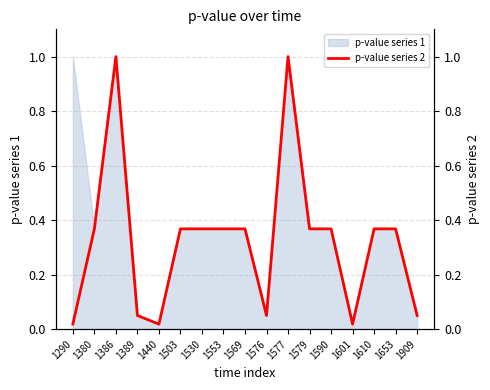

Which has a higher value, 1576 or 1579?

1579